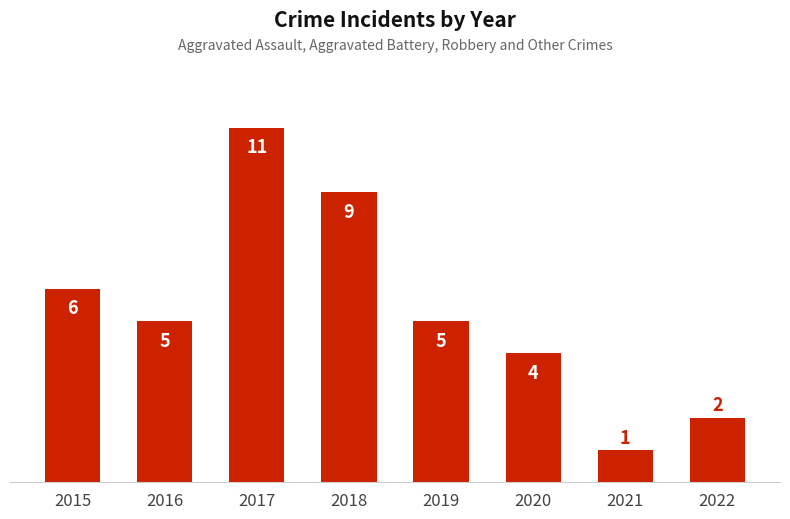

The value at 2015 is 6. True or false?

True